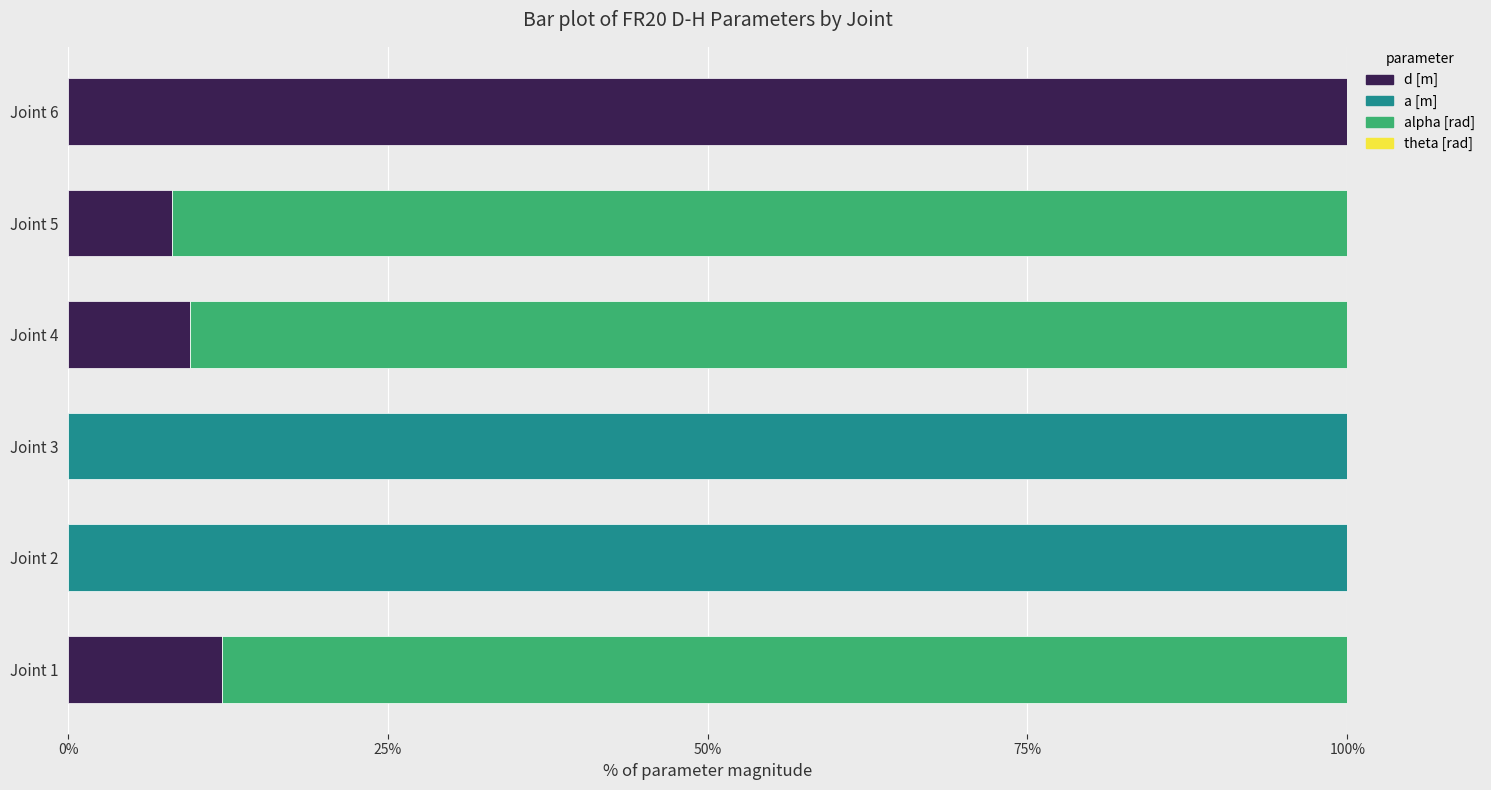

At which label does d [m] reach its peak?

Joint 6